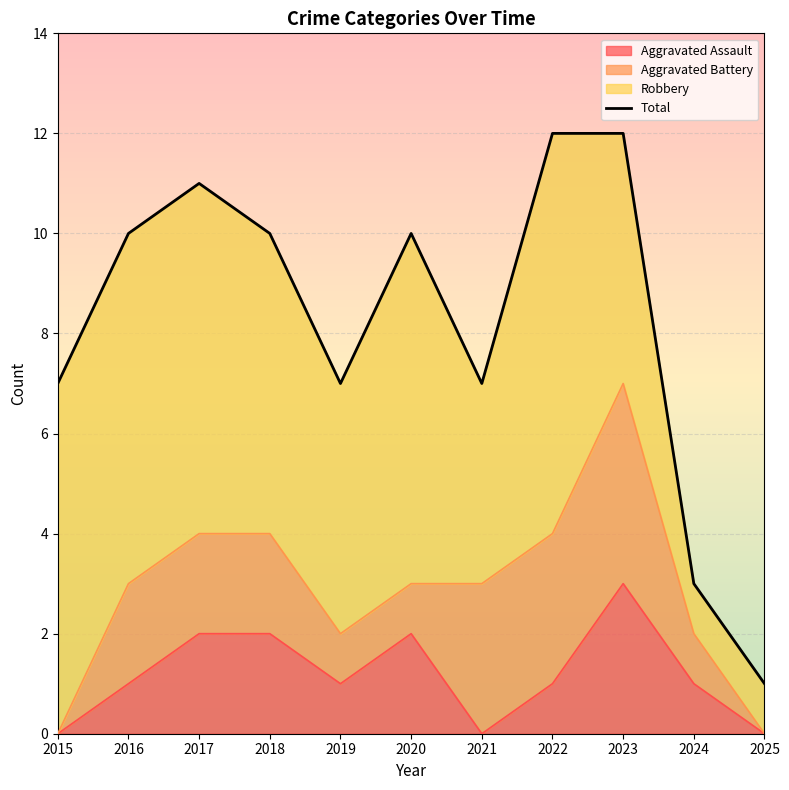

The Aggravated Assault series shows 3 at 2018. True or false?

False